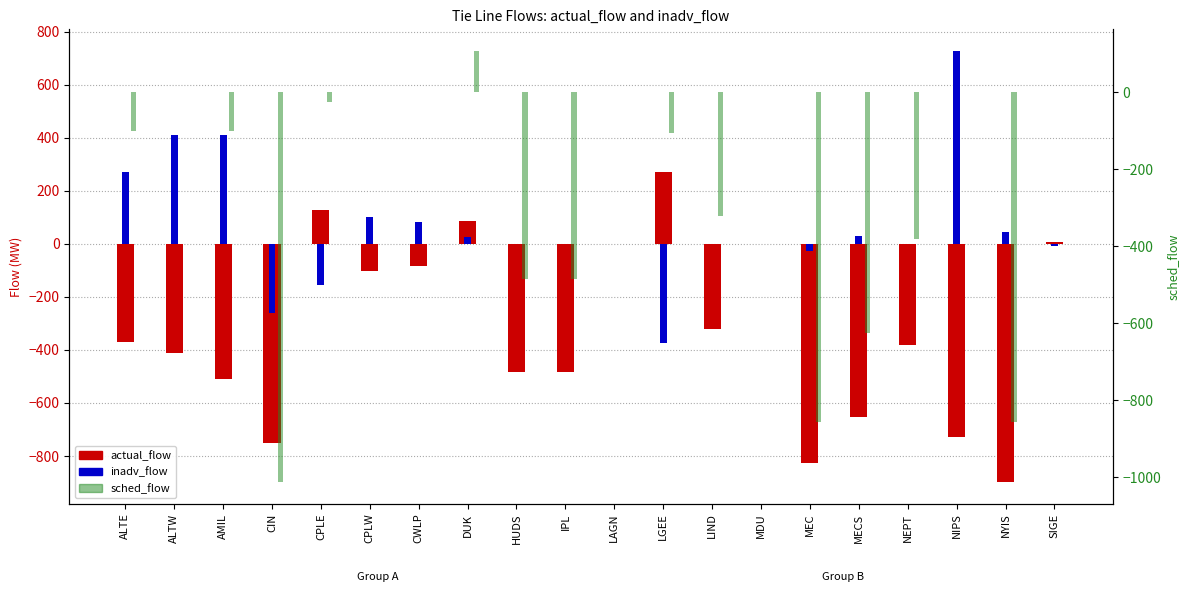

How many values in the inadv_flow series are below 0?

5